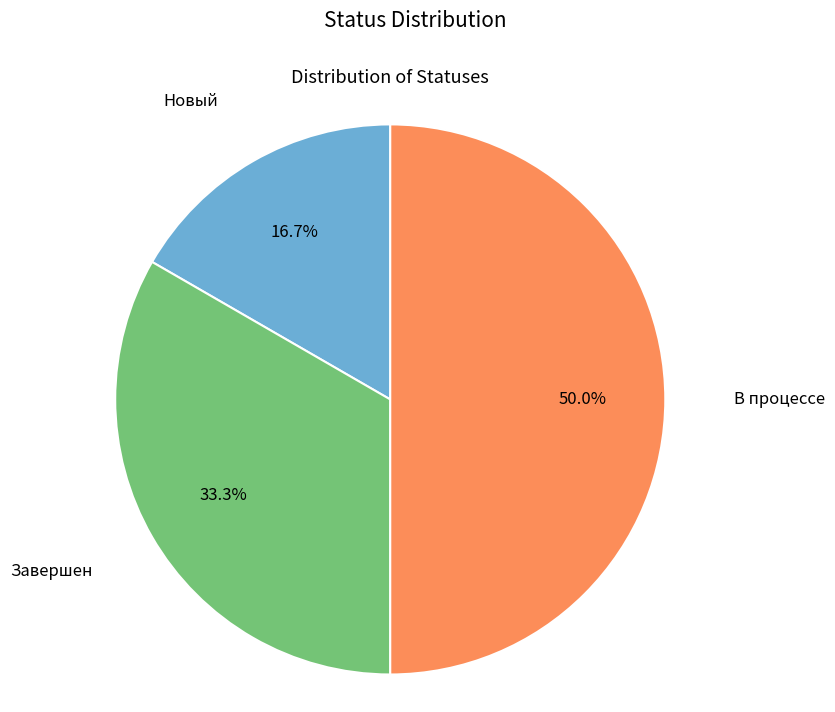

Approximately how many times larger is the value at Завершен compared to Новый?

2.0